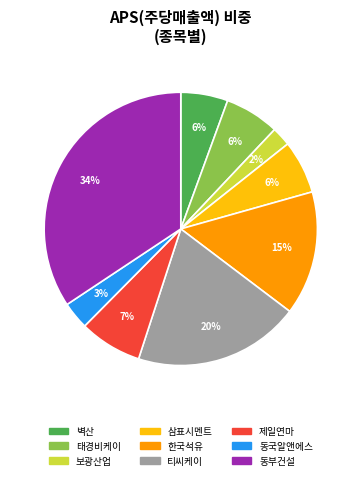

Does any single category account for the majority?

No